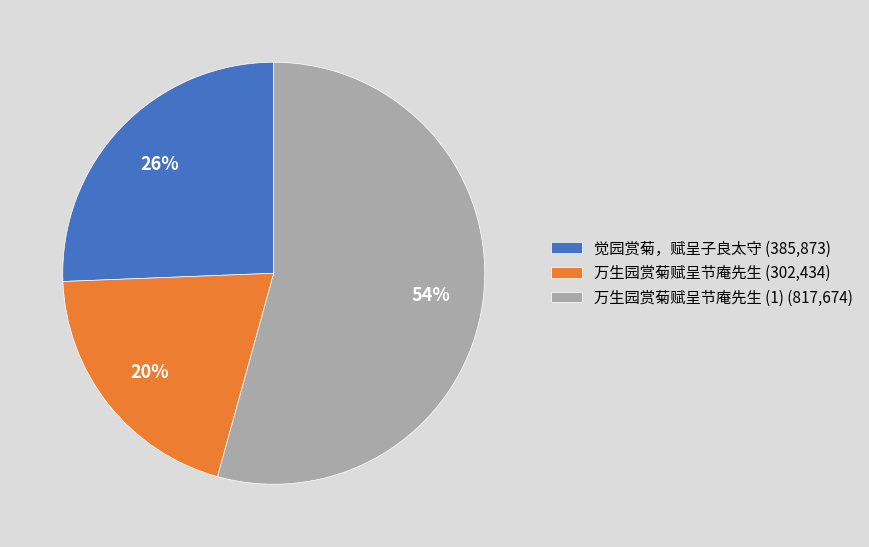

Approximately how many times larger is the value at 万生园赏菊赋呈节庵先生 (1) (817,674) compared to 万生园赏菊赋呈节庵先生 (302,434)?

2.7